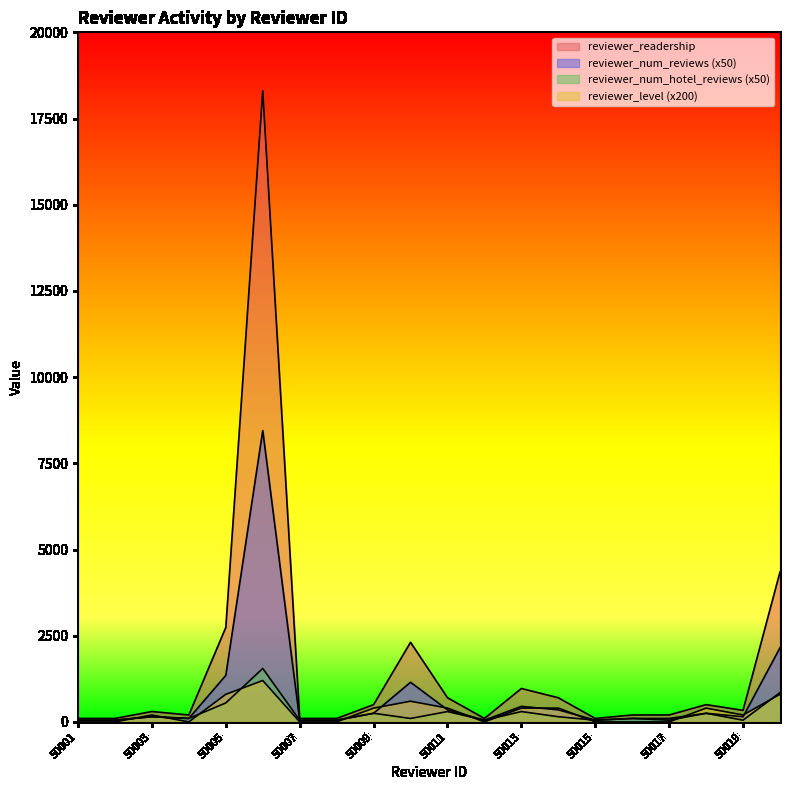

At how many categories does at least one series exceed 16921?

1